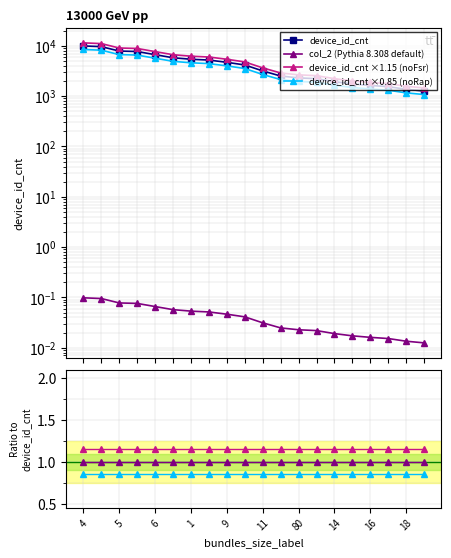

Does the chart have visible grid lines?

Yes